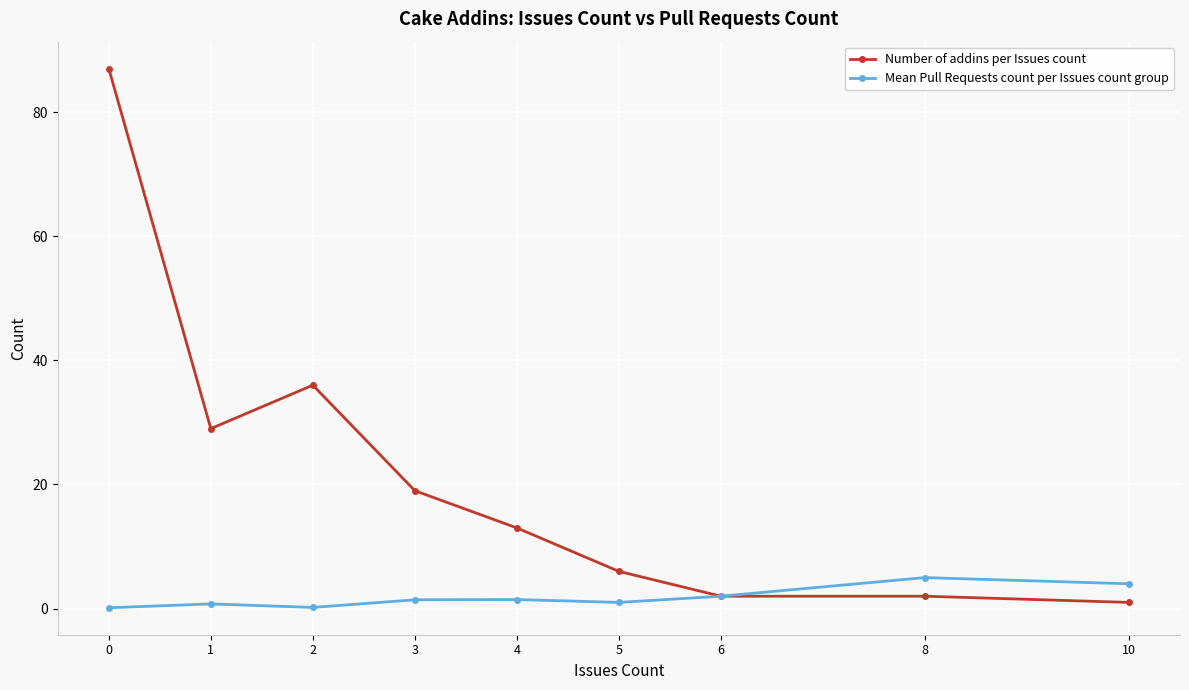

True or false: Number of addins per Issues count has more than 0 points higher than both neighbors.

True